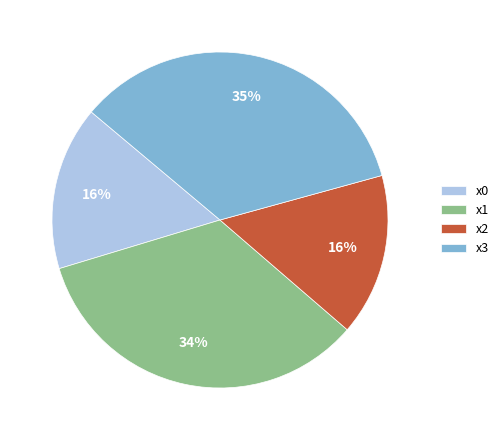

Between x3 and x1, which is larger?

x3